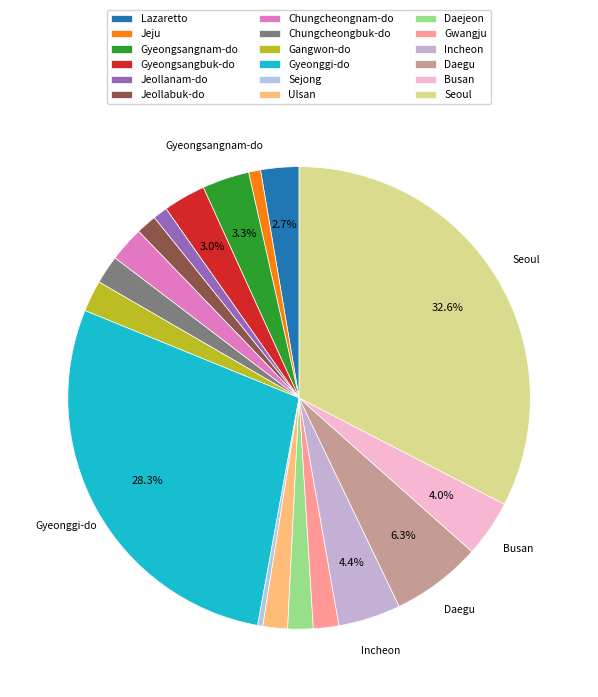

How many segments does this pie chart have?

18